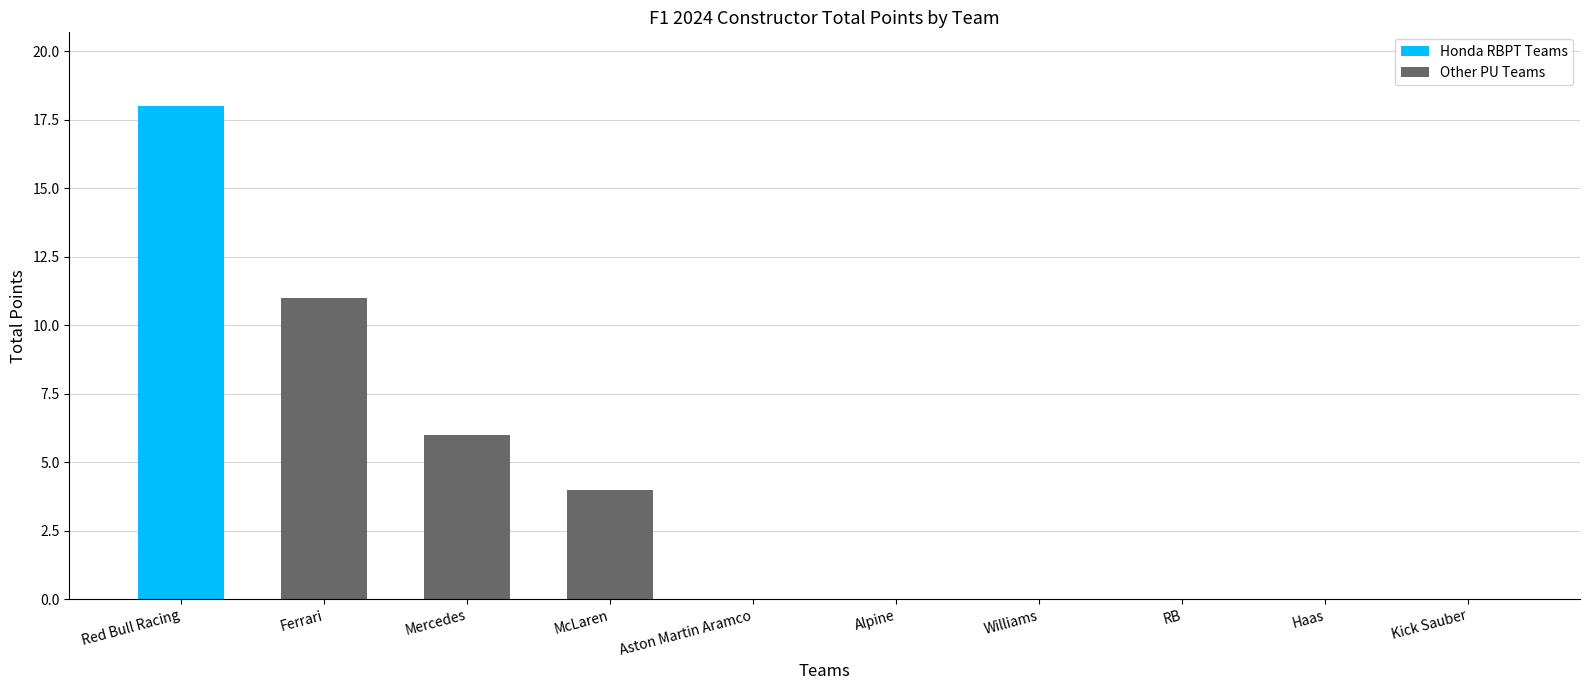

Rank the categories by value from highest to lowest.

Red Bull Racing, Ferrari, Mercedes, McLaren, Aston Martin Aramco, Alpine, Williams, RB, Haas, Kick Sauber